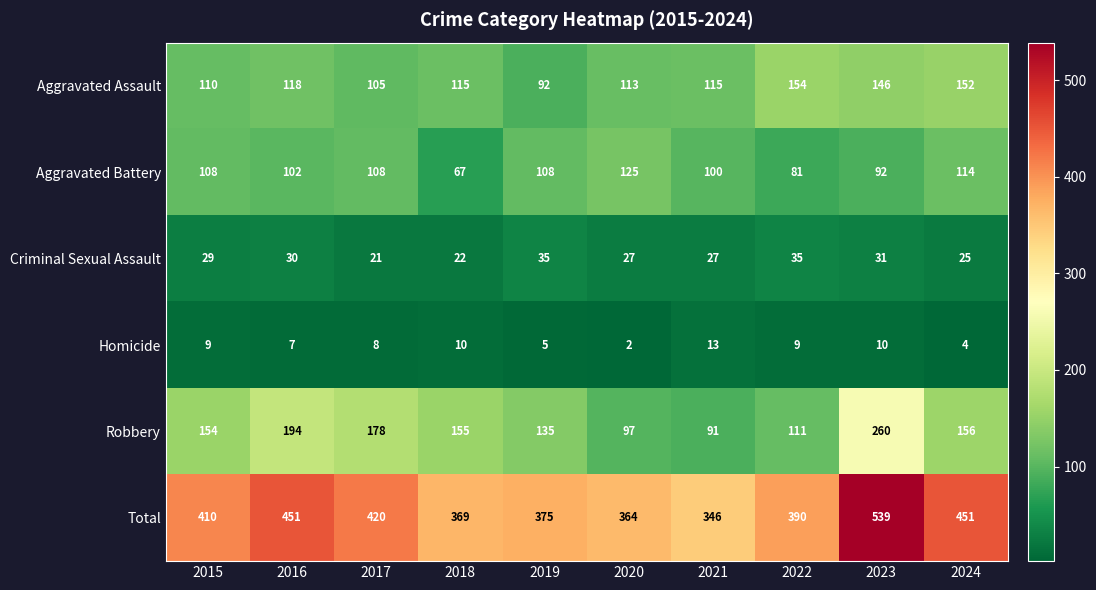

Count the number of categories in the chart.

10